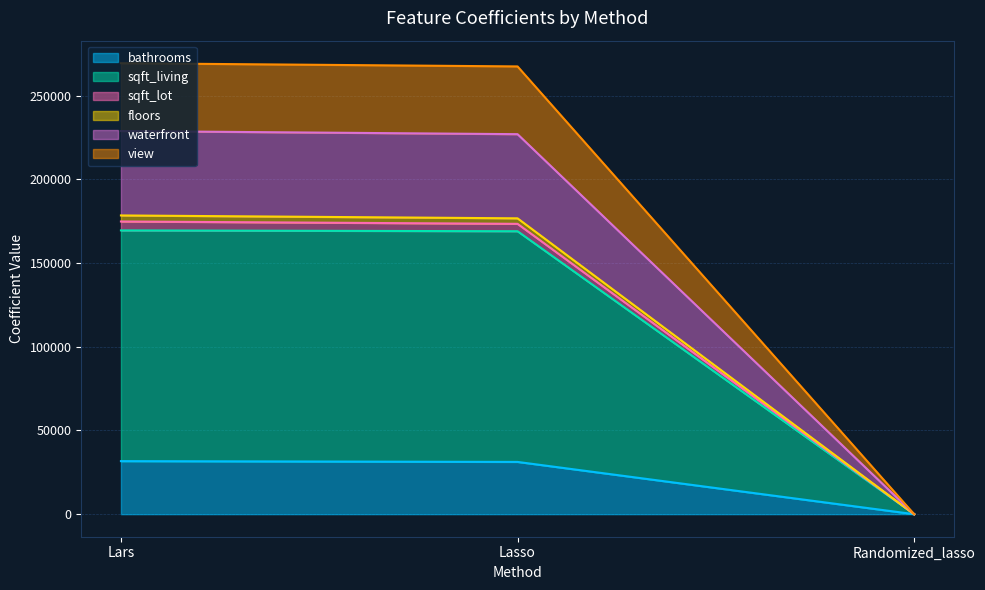

Where does the bathrooms series first go above 31217?

Lars